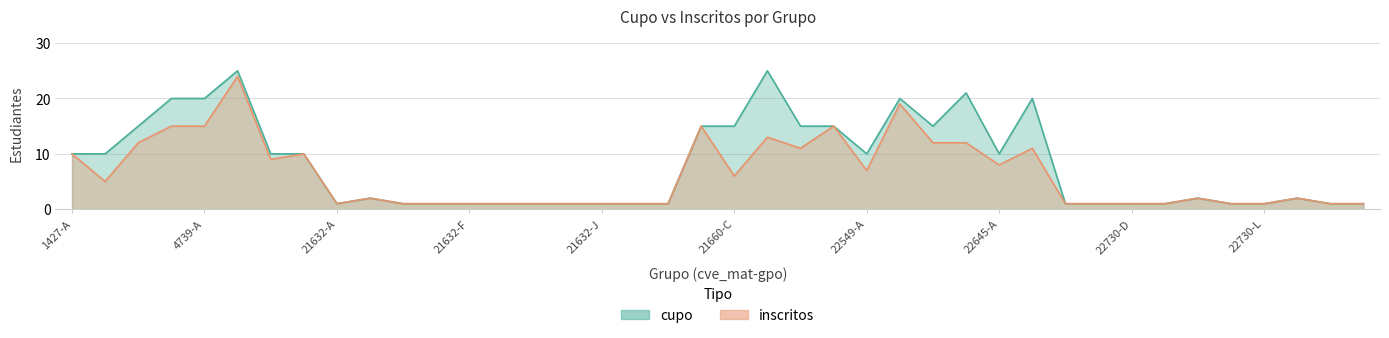

Reading right to left, extract all data points from this chart.

cupo: 1	1	2	1	1	2	1	1	1	1	20	10	21	15	20	10	15	15	25	15	15	1	1	1	1	1	1	1	1	1	2	1	10	10	25	20	20	15	10	10
inscritos: 1	1	2	1	1	2	1	1	1	1	11	8	12	12	19	7	15	11	13	6	15	1	1	1	1	1	1	1	1	1	2	1	10	9	24	15	15	12	5	10